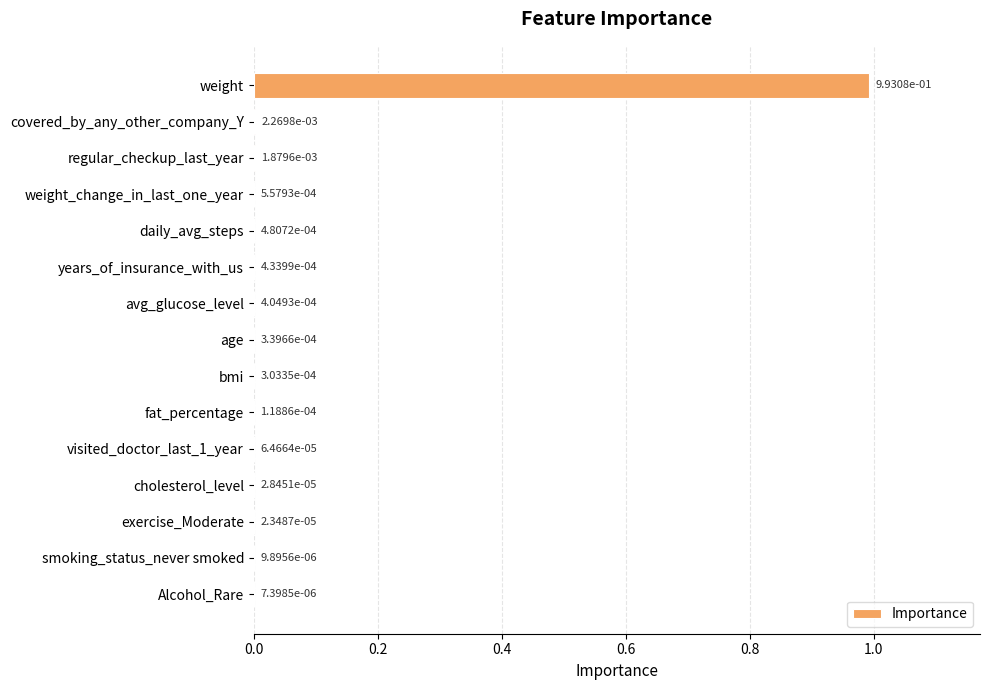

Which category has the highest value across all series?

weight